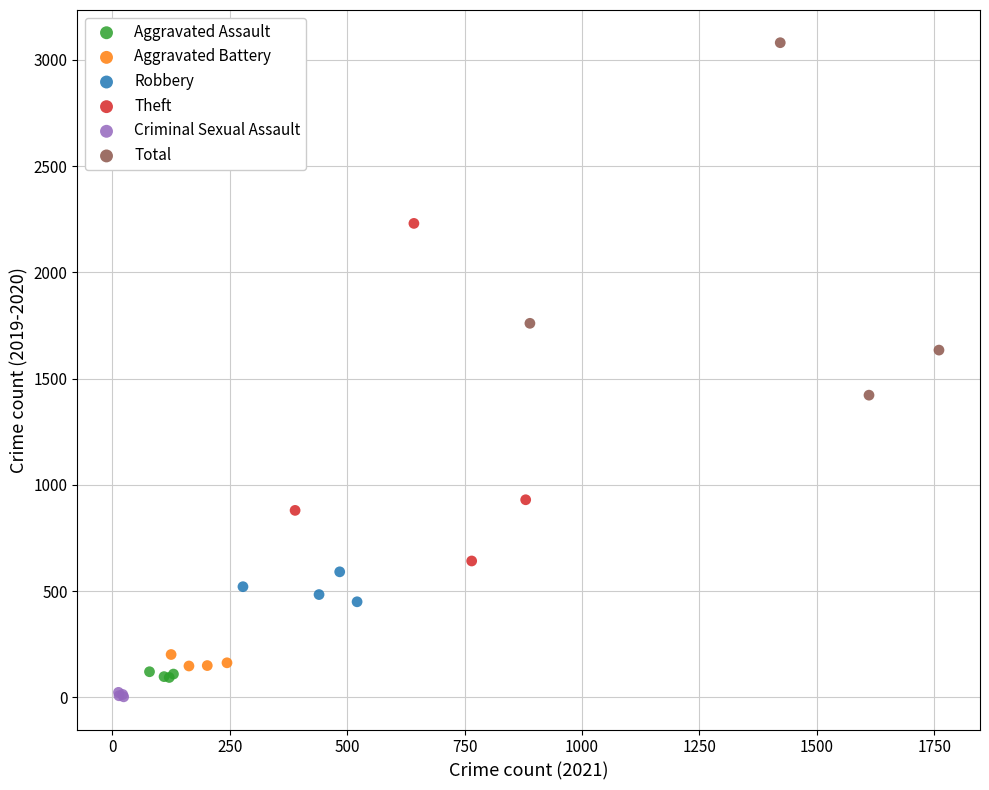

Which series has the largest Y range (max minus min)?

Total